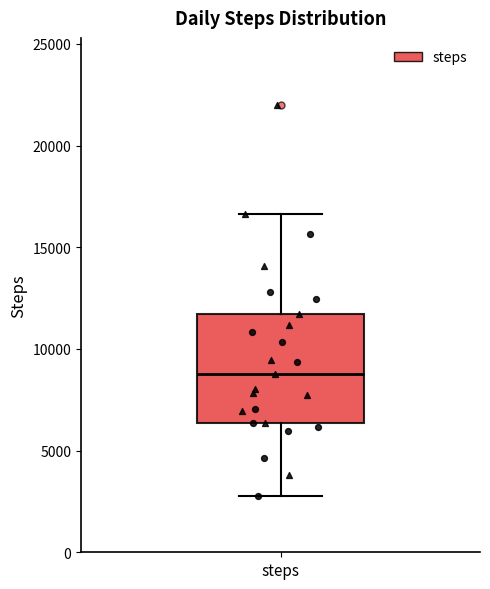

Where does the lower whisker of the box for steps end on the y-axis? The values are not printed on the chart, so give them approximately, as read against the axis.

3000